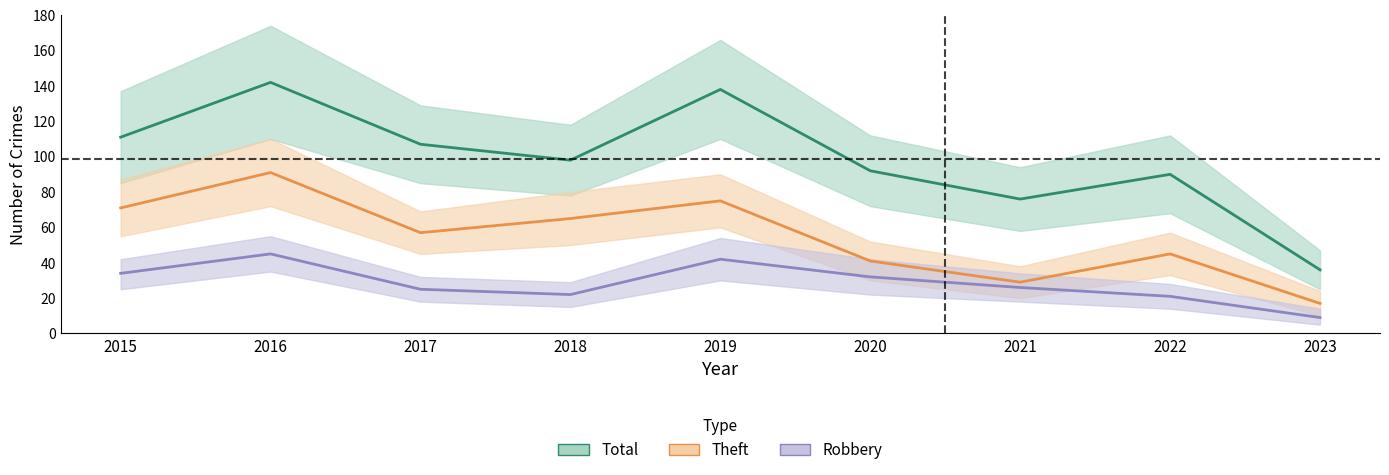

What is the value of the Theft point at the 1st from the left?

71